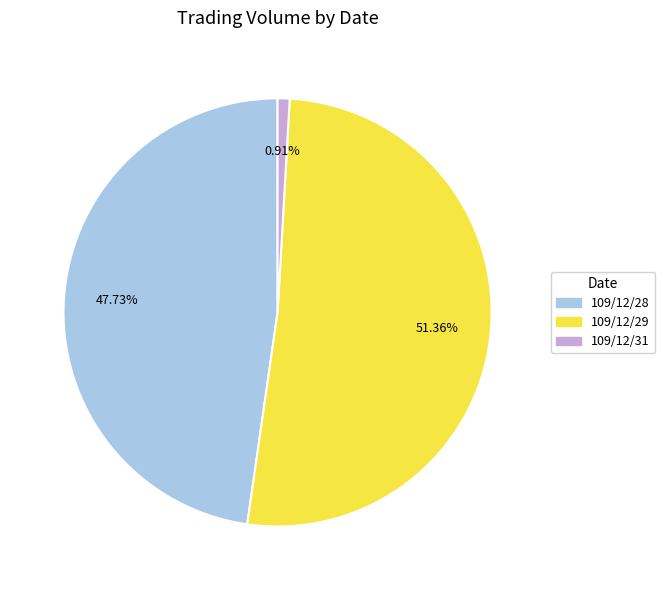

How many segments does this pie chart have?

3